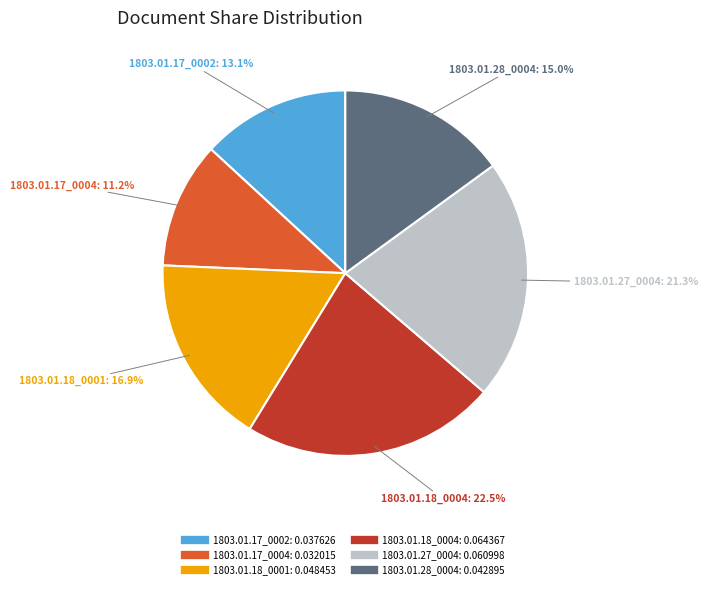

Does any single category account for the majority?

No